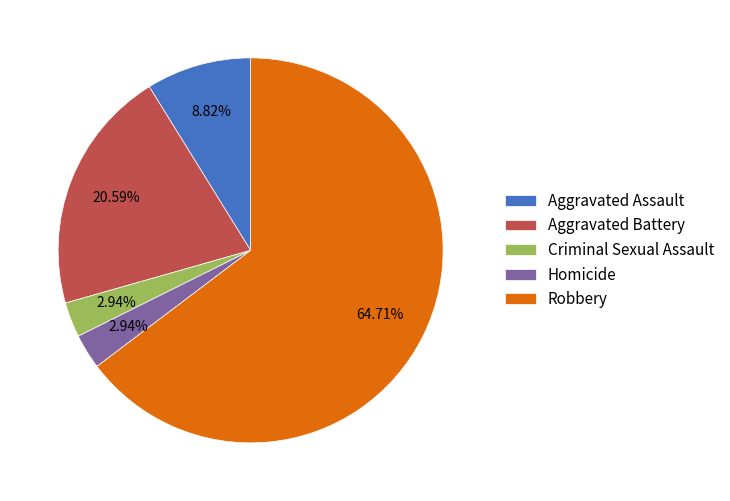

Is it true that Criminal Sexual Assault is 3% of the pie?

True